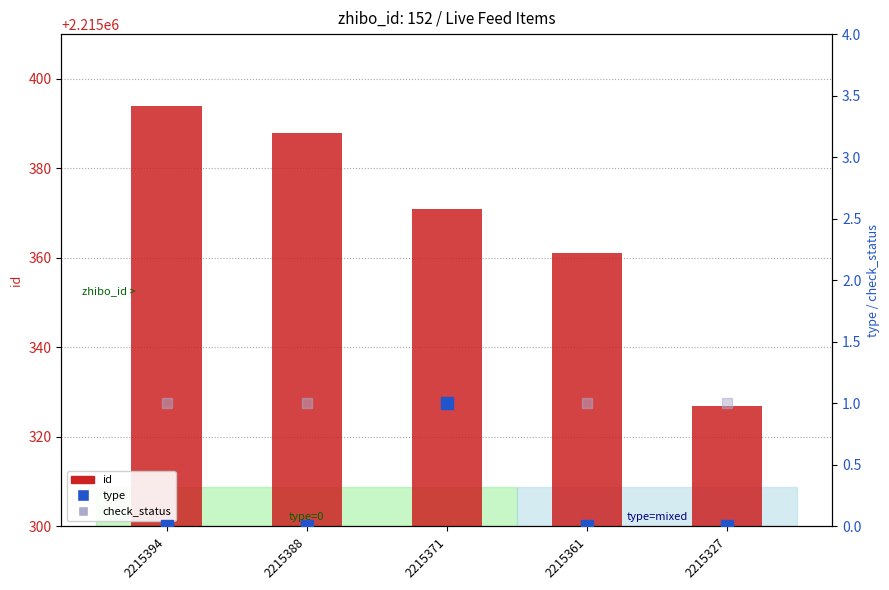

The value of id at 2215388 is 2215388. True or false?

True